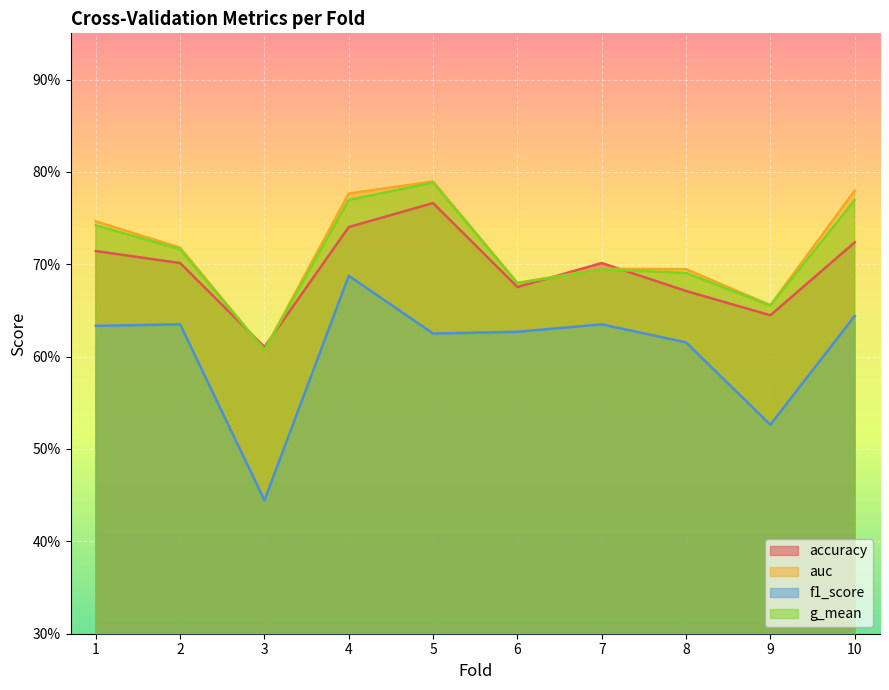

Which label corresponds to the largest value in the chart?

5